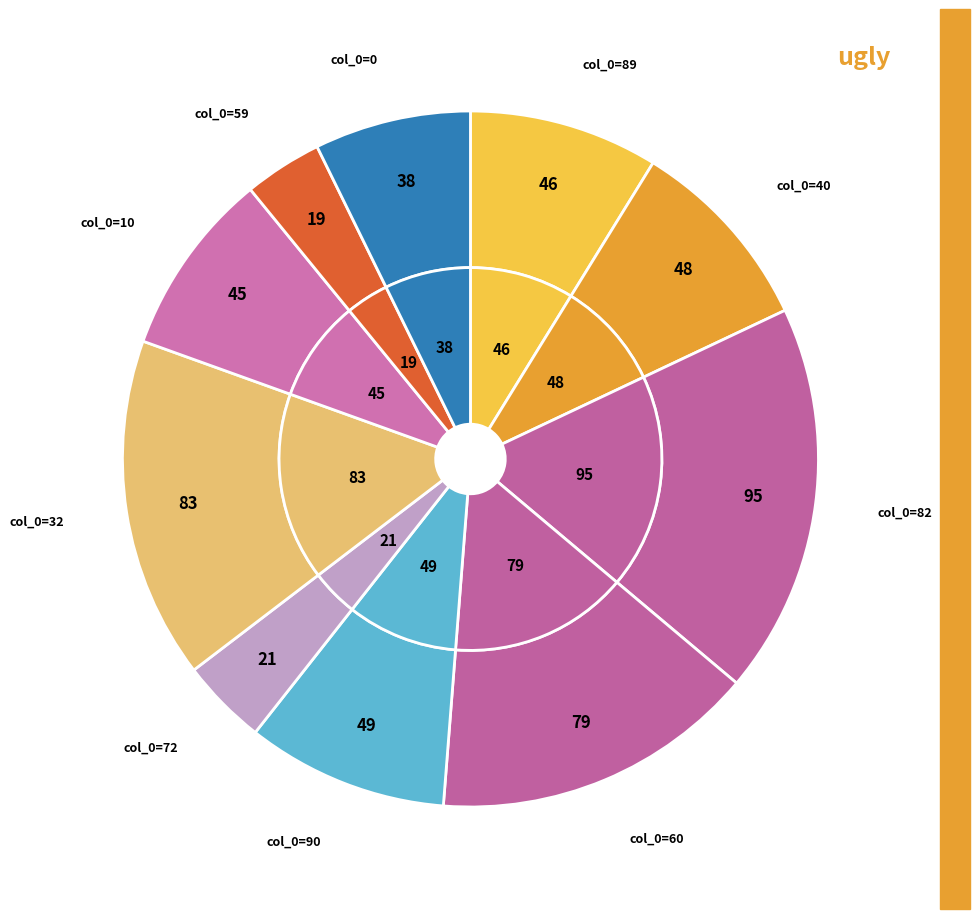

How many slices are in this pie chart?

10